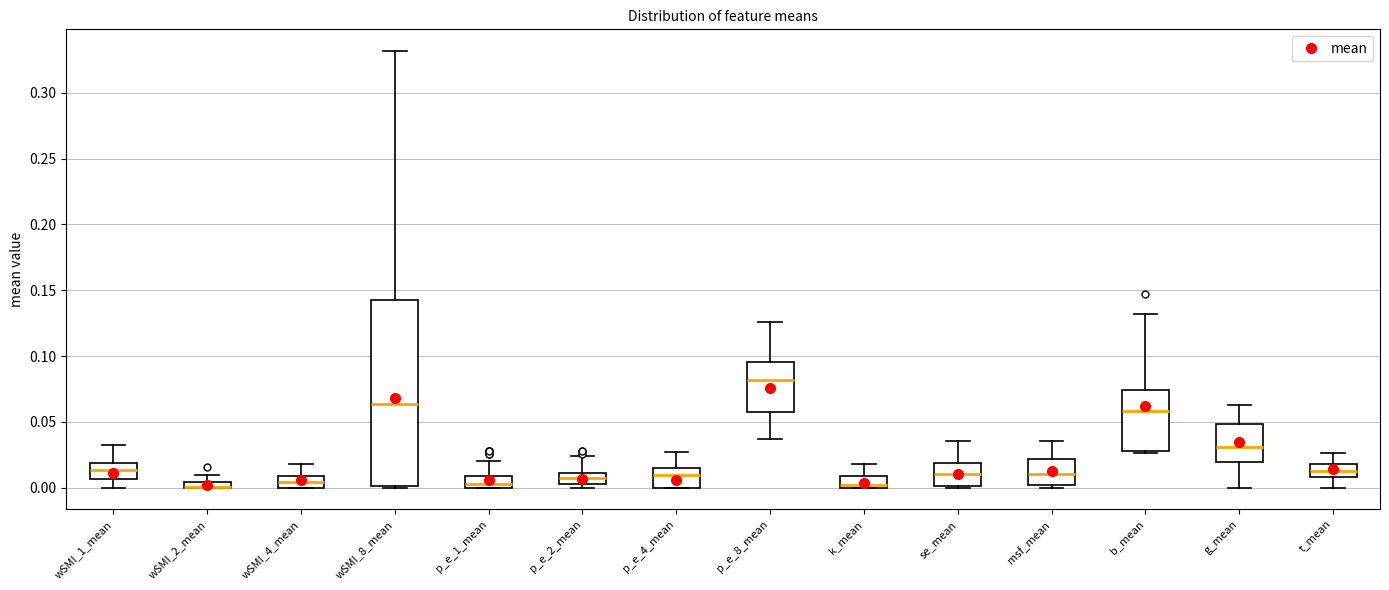

Which box is the tallest, from its lower edge to its upper edge?

wSMI_8_mean